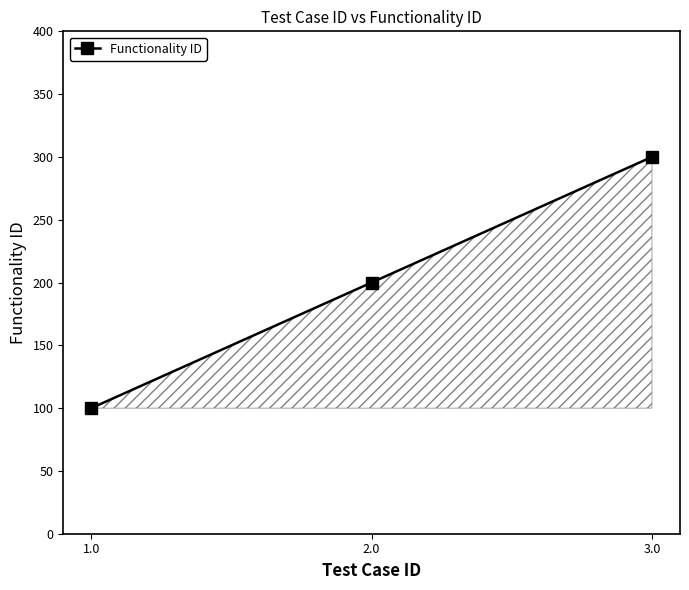

What is the label of the 3rd point from the left?

3.0